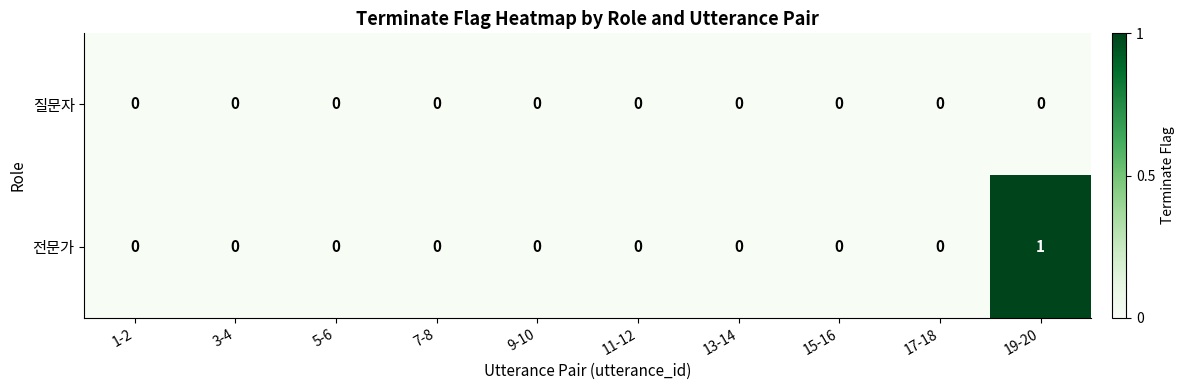

Which series has the largest range (max minus min)?

전문가